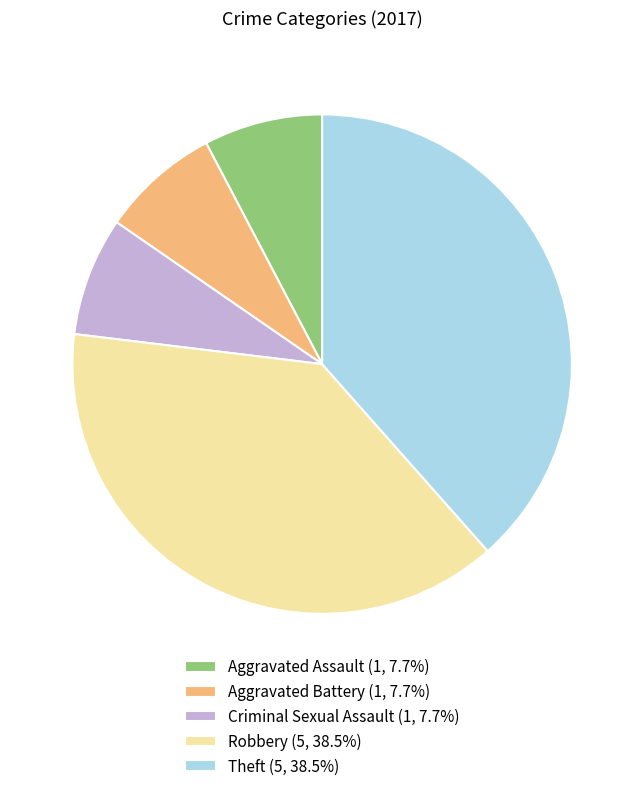

How many segments does this pie chart have?

5